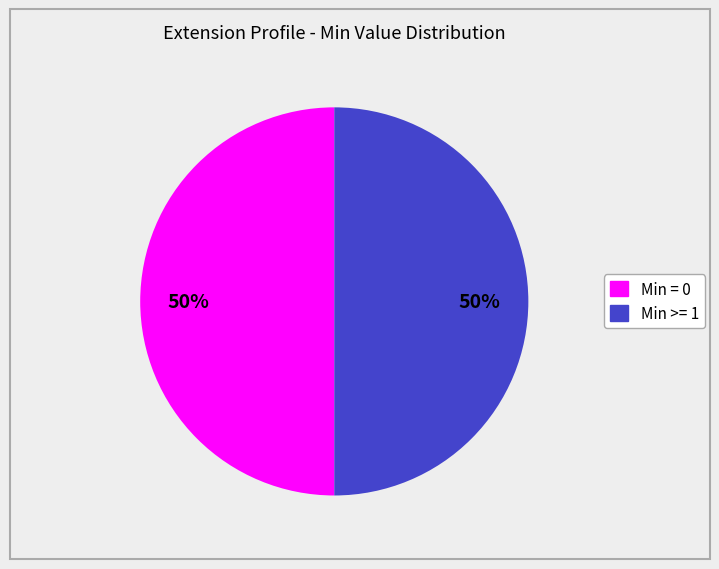

To the nearest percent, what is the average slice percentage?

50%